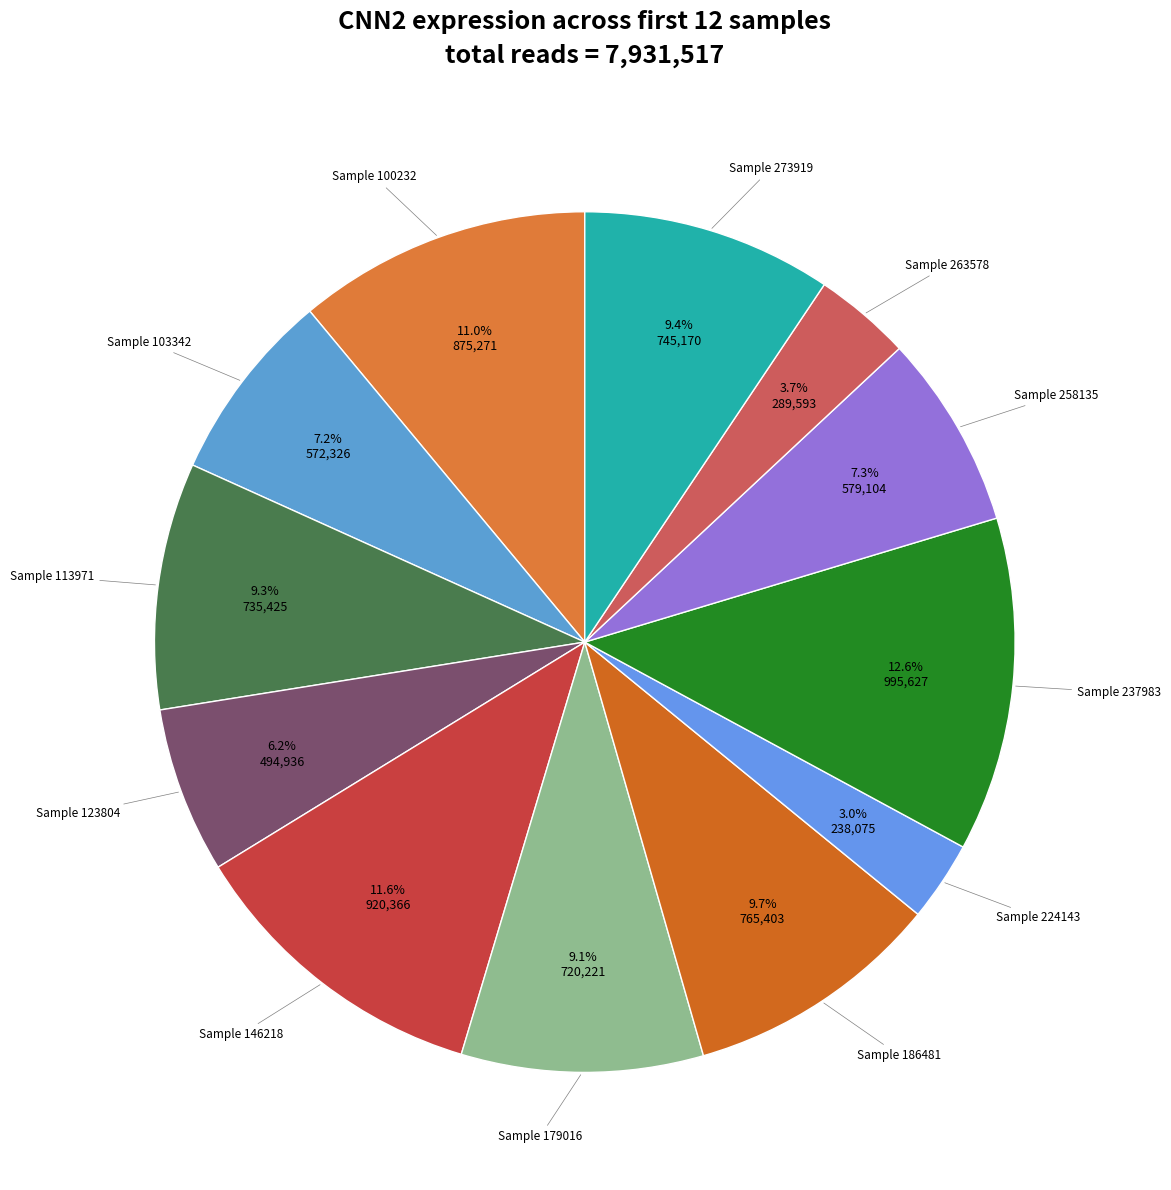

Which category has the biggest portion of the pie?

237983